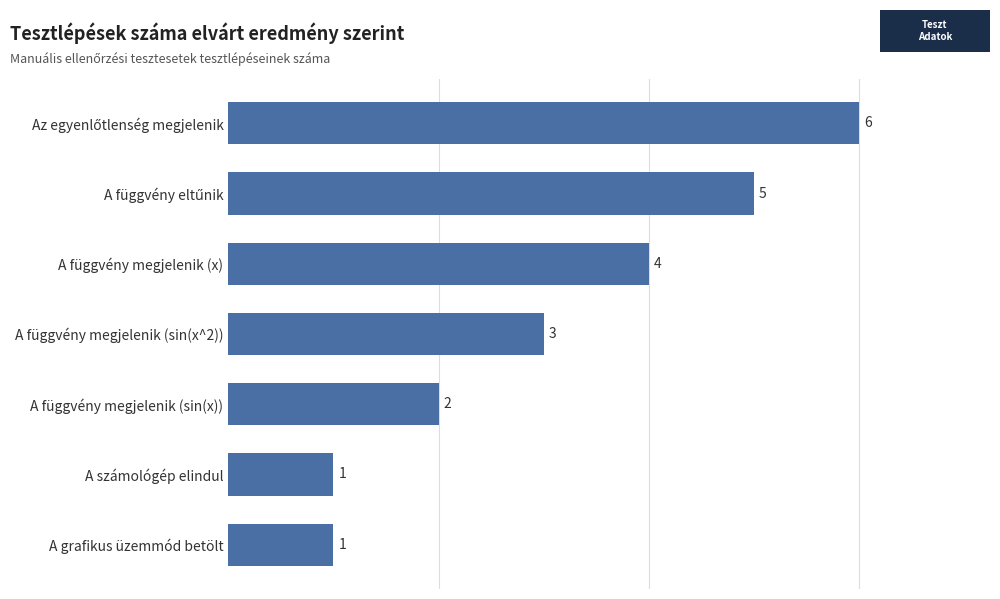

What is the sum of the values at A függvény megjelenik (sin(x)) and A grafikus üzemmód betölt?

3